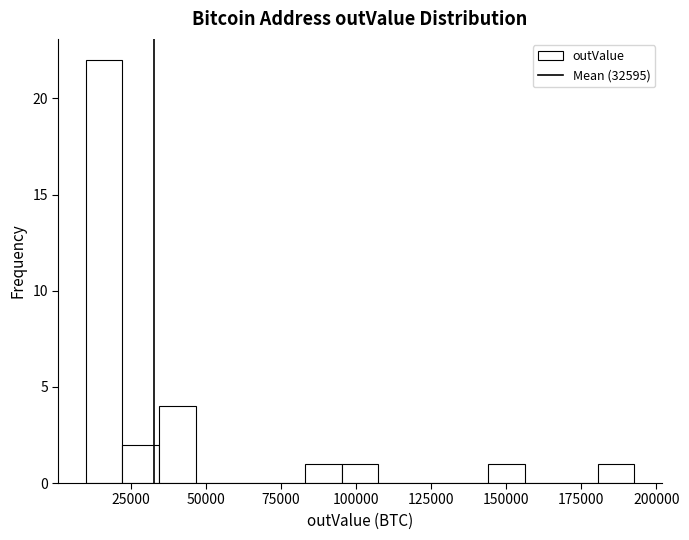

Read against the x-axis, roughly where is the centre of the tallest bar?

15000